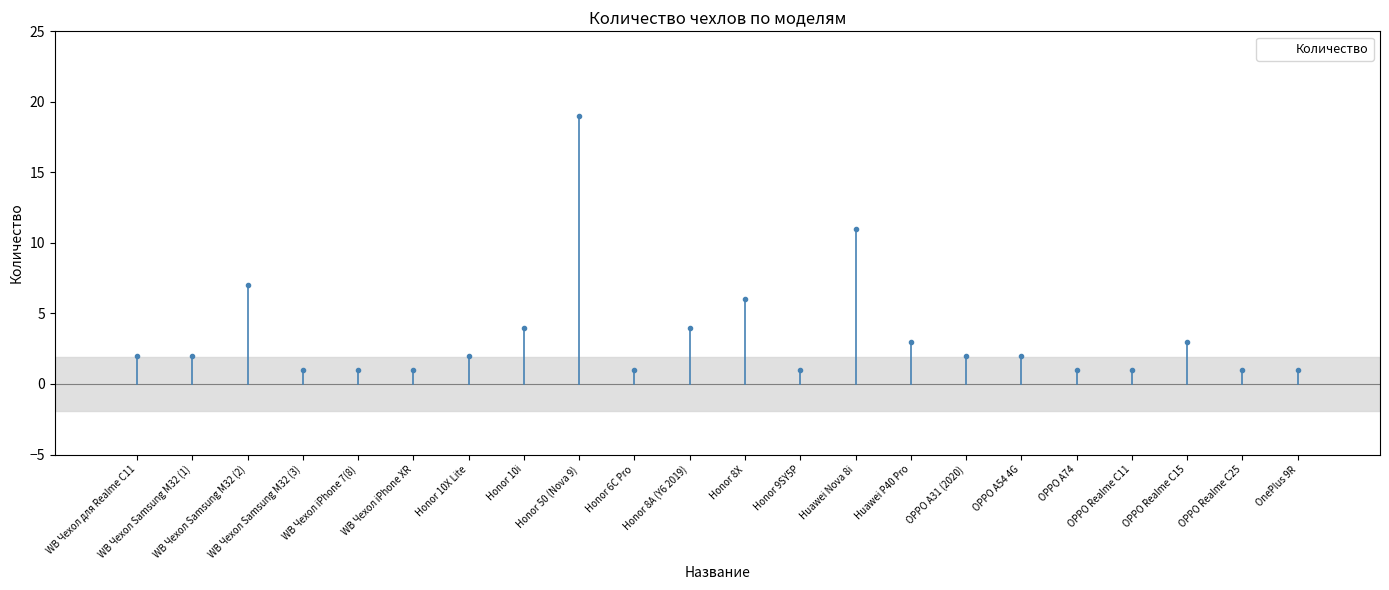

What is the label of the 22nd bar from the right?

WB Чехол для Realme C11